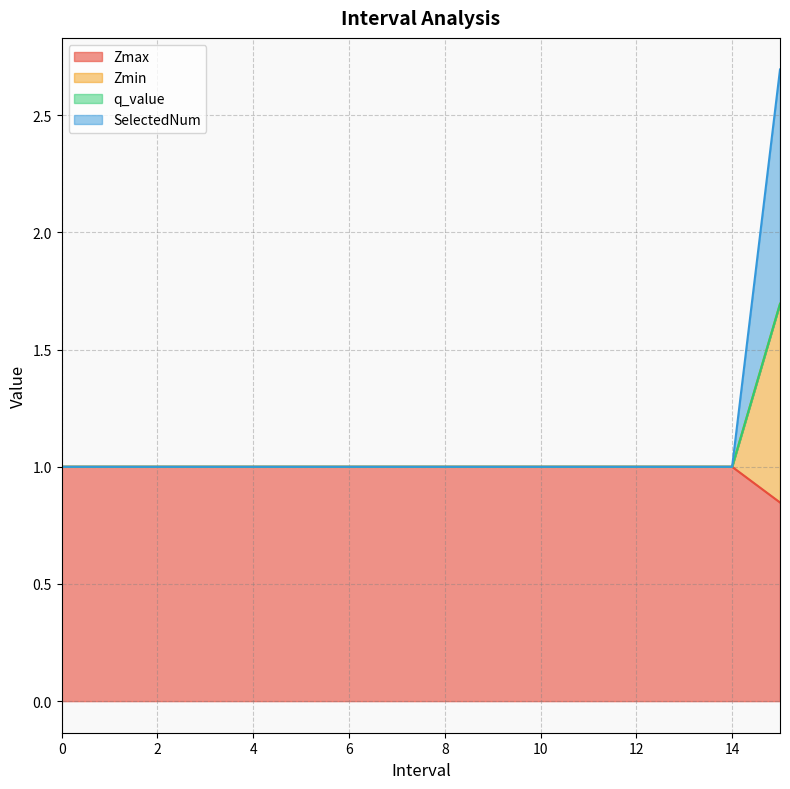

What is the highest value of the Zmax series?

1.0